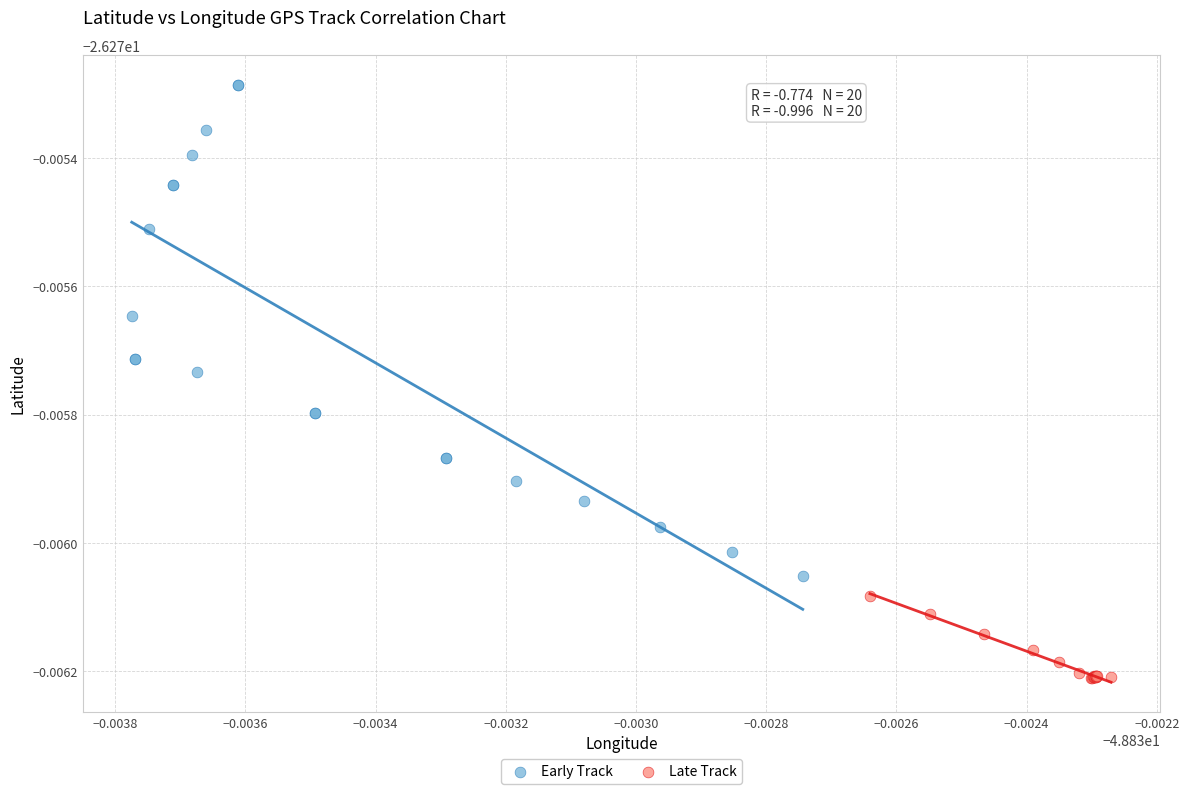

What are all the series names shown in the legend?

Early Track, Late Track